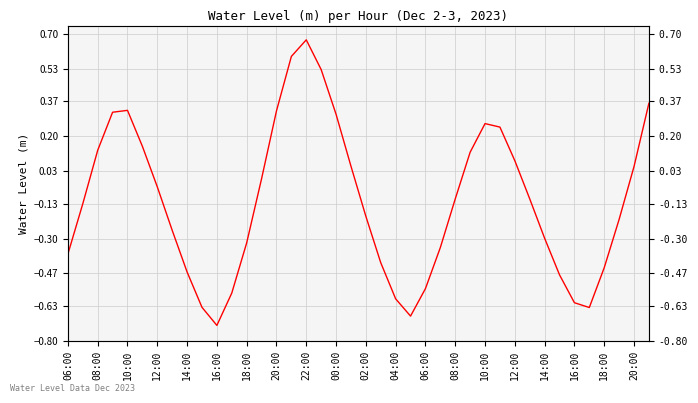

Read the value at 14:00.

-0.3